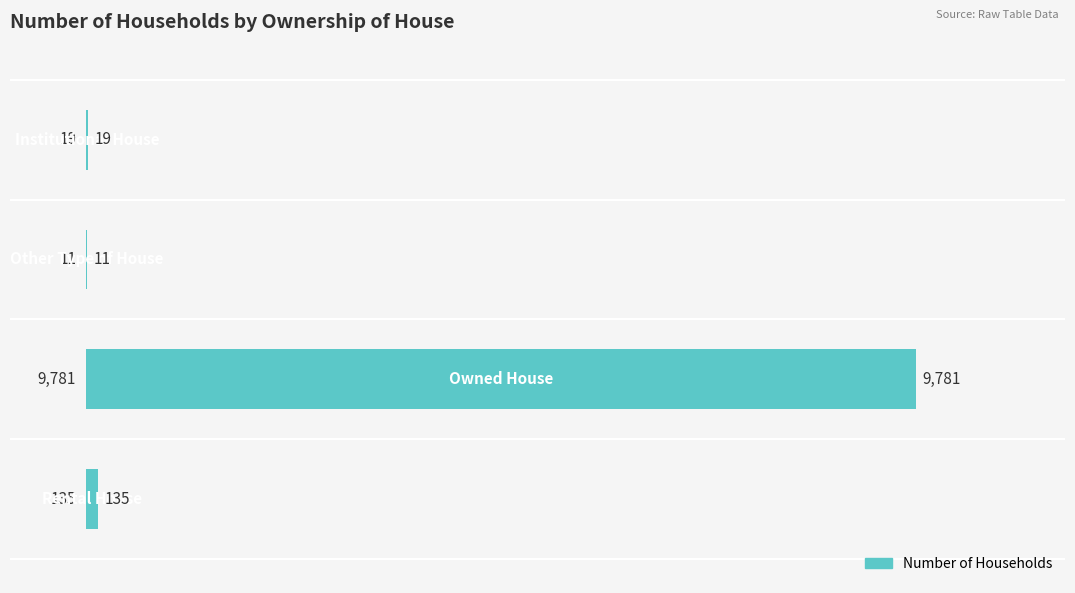

What is the maximum value shown in the chart?

9781